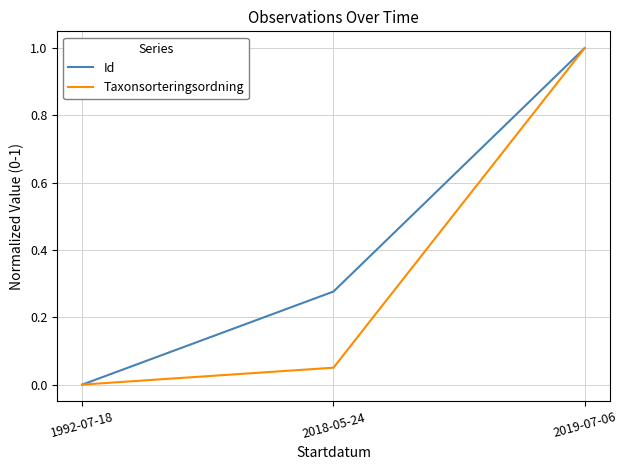

Which category has the highest value across all series?

2019-07-06